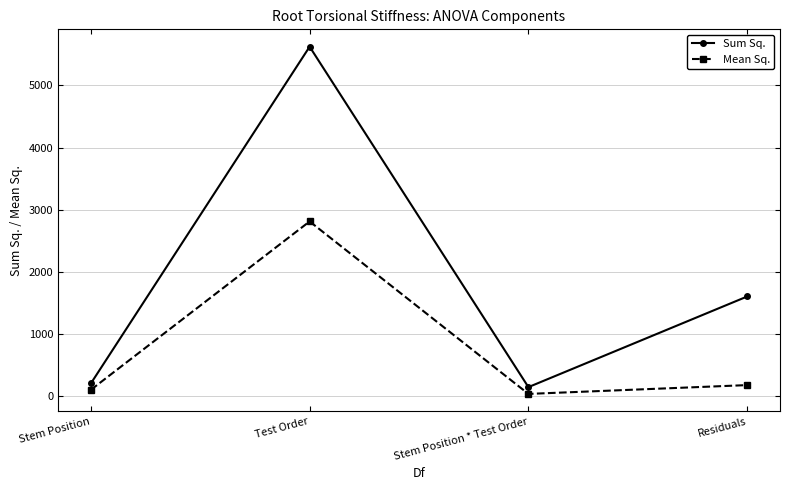

What is the average value of the Sum Sq. series?

1894.4